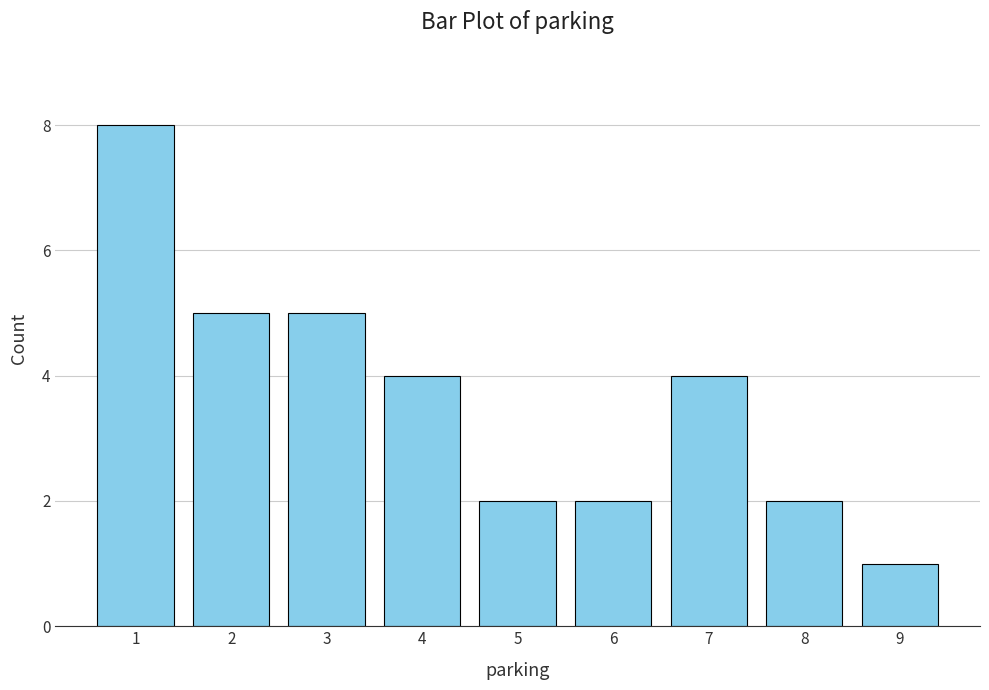

What is the maximum value shown in the chart?

8